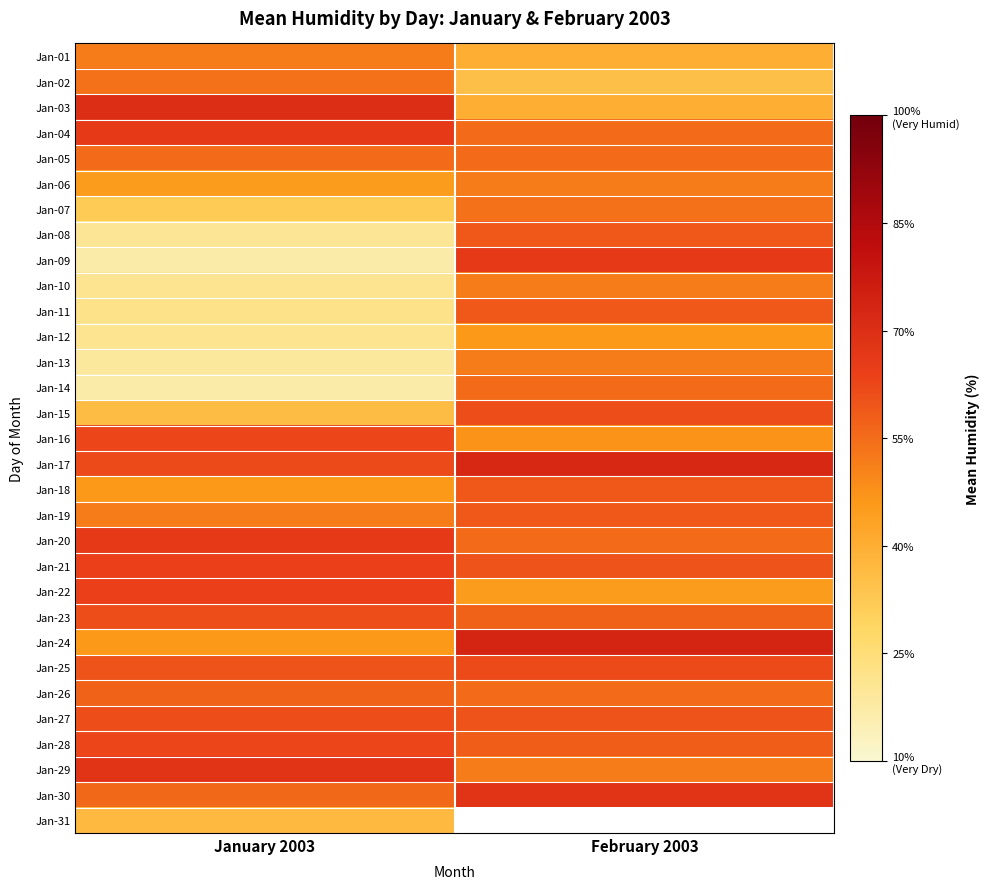

The Jan-07 series shows 32.0 at January 2003. True or false?

True